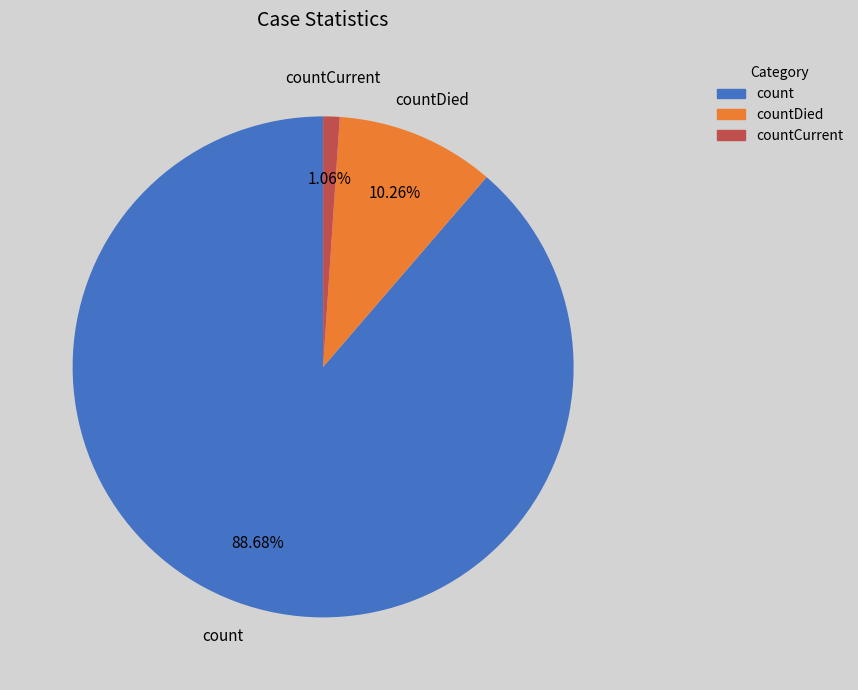

Does countCurrent account for over 50% of the chart?

No